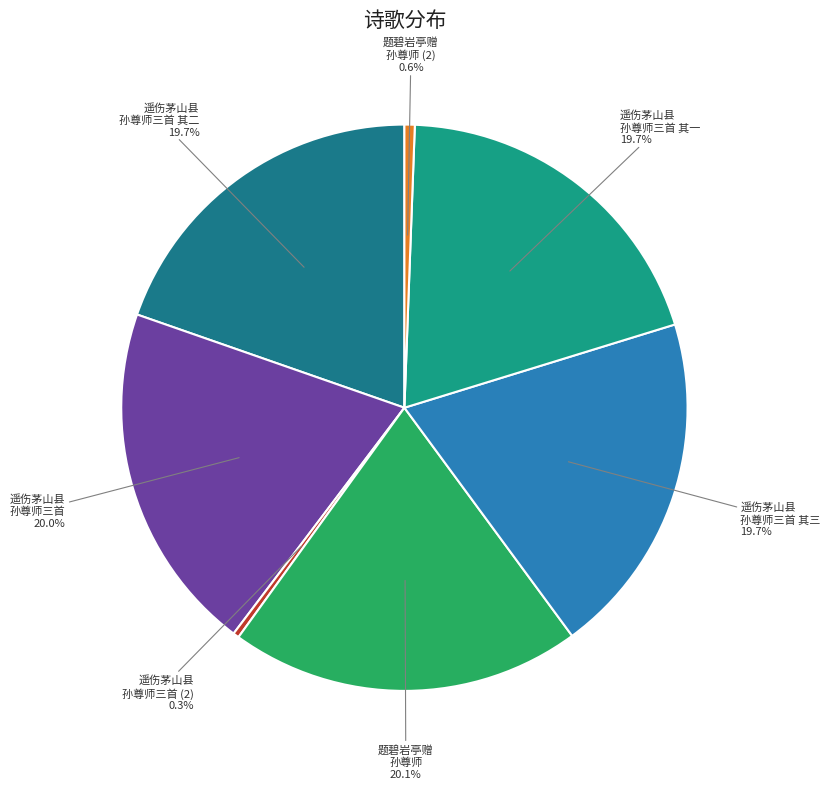

What is the ratio of the value at 遥伤茅山县 孙尊师三首 其一 19.7% to the value at 题碧岩亭赠 孙尊师 20.1%?

1.0